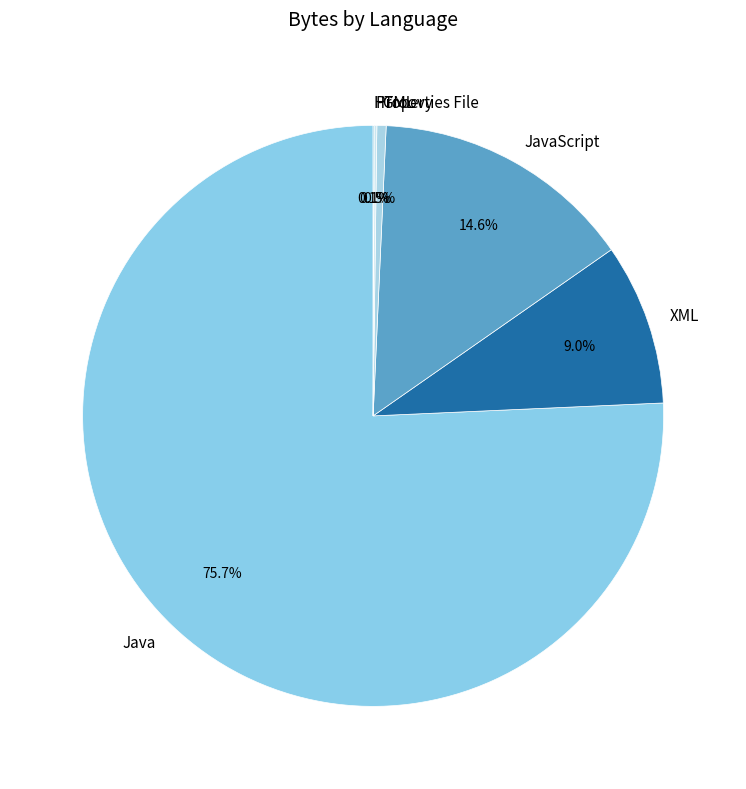

What is the majority slice?

Java